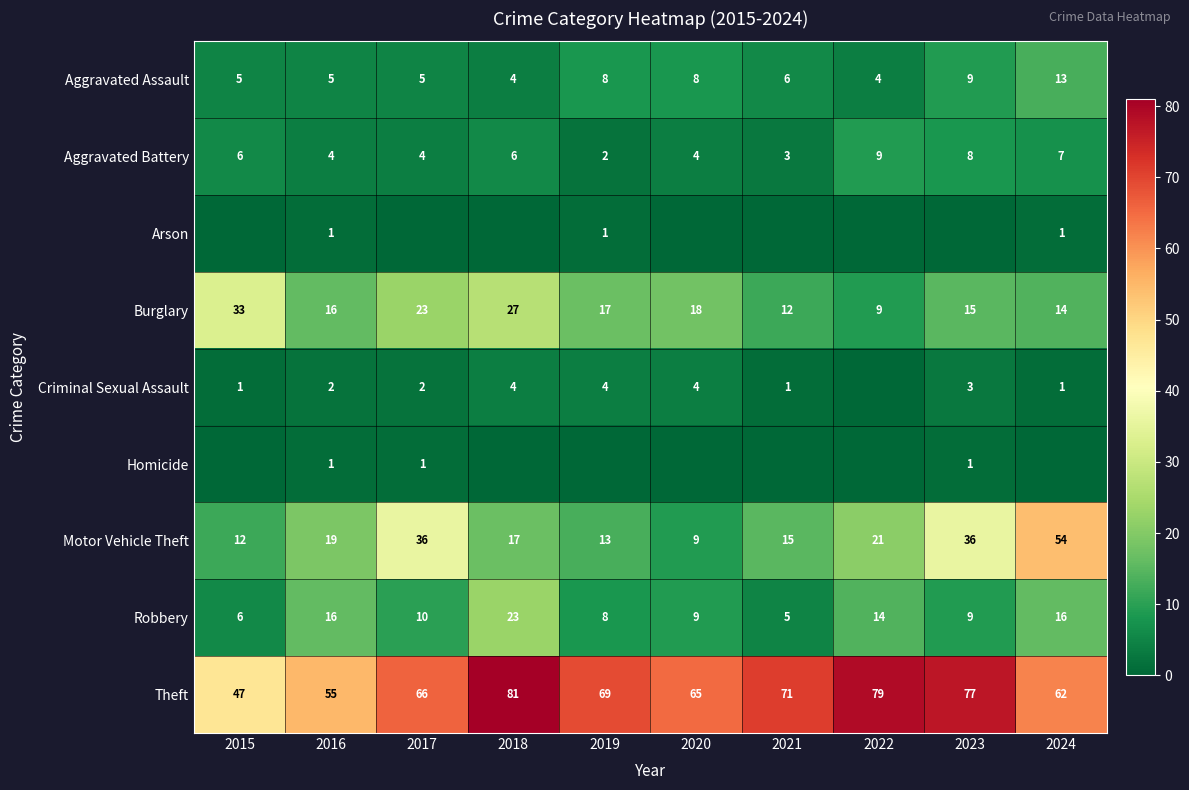

Is the value of Robbery at 2017 greater than the value of Aggravated Assault at 2020?

Yes